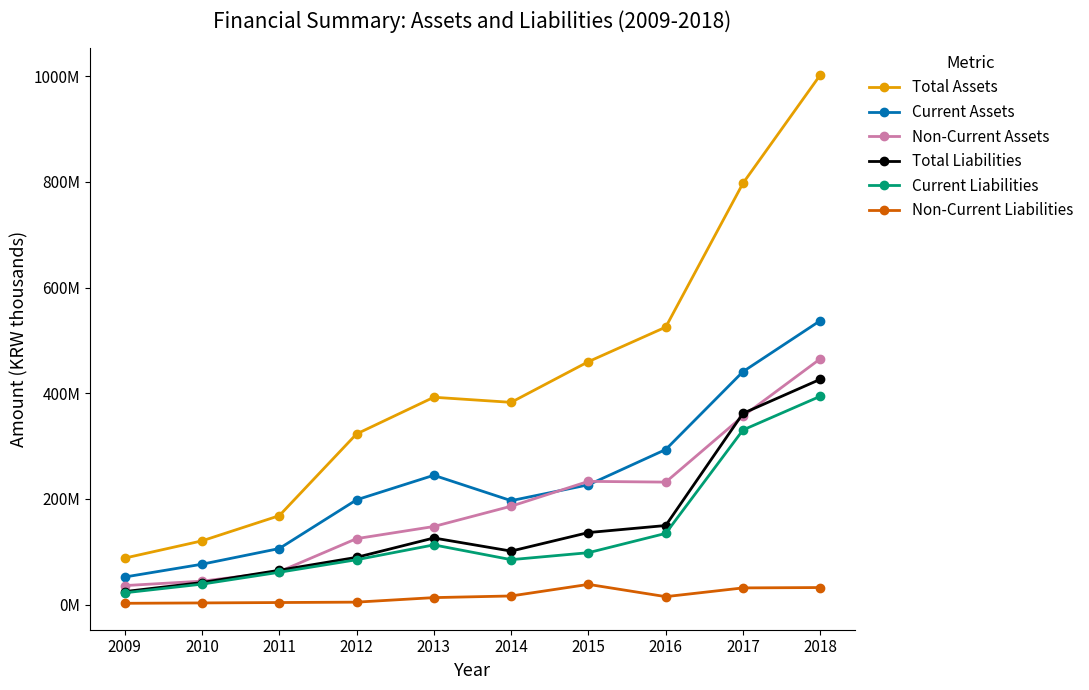

Read the Total Liabilities value at 2013.

125942129